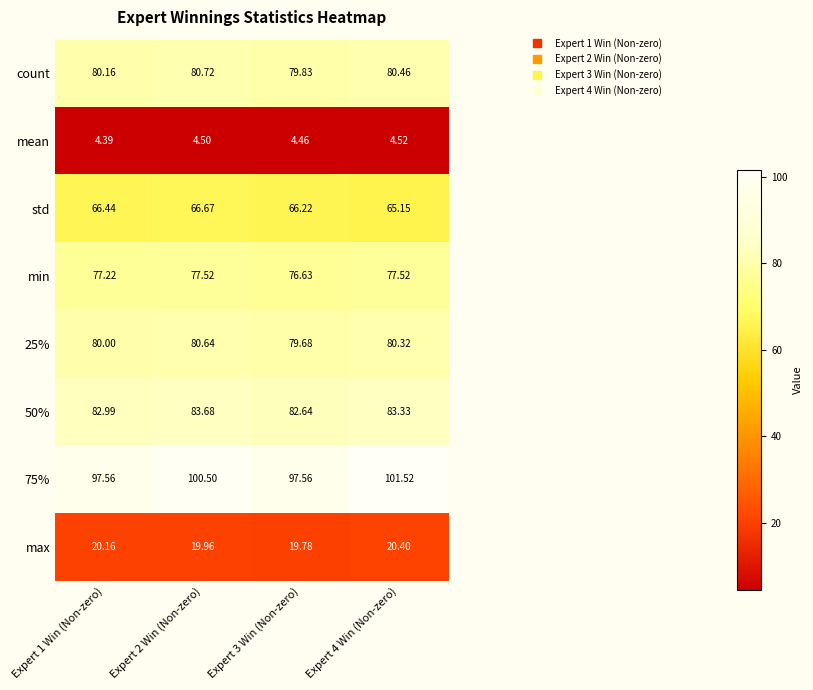

Which series changed the most between Expert 1 Win (Non-zero) and Expert 3 Win (Non-zero)?

min